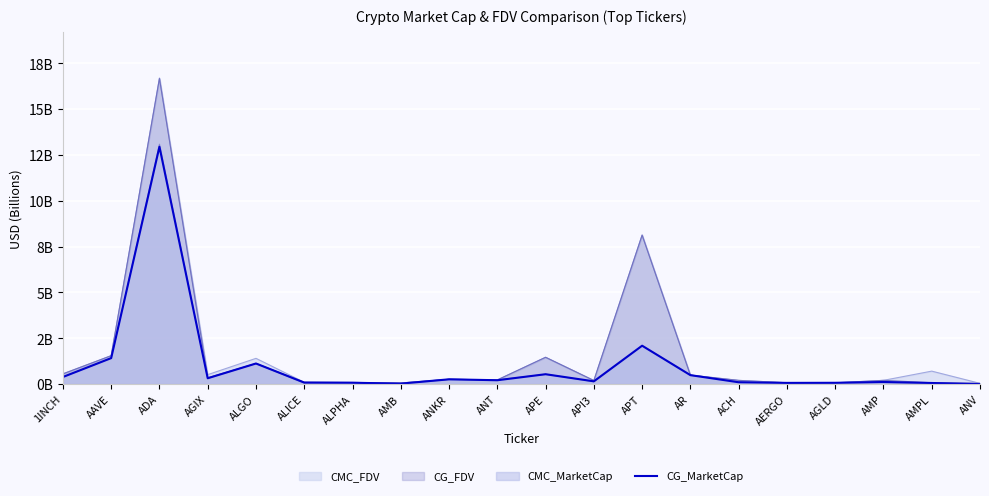

Rank the categories by value from lowest to highest.

ANV, AMB, AMPL, AERGO, AGLD, ALPHA, ALICE, ACH, AMP, API3, ANT, ANKR, AGIX, 1INCH, AR, APE, ALGO, AAVE, APT, ADA